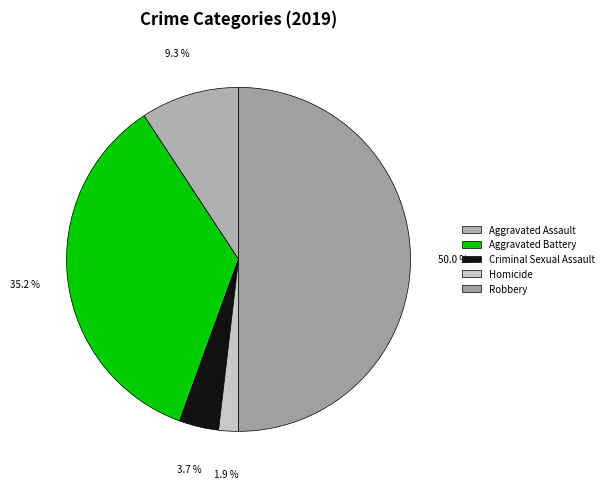

To the nearest percent, what is the difference between the largest and smallest slice percentages?

48%